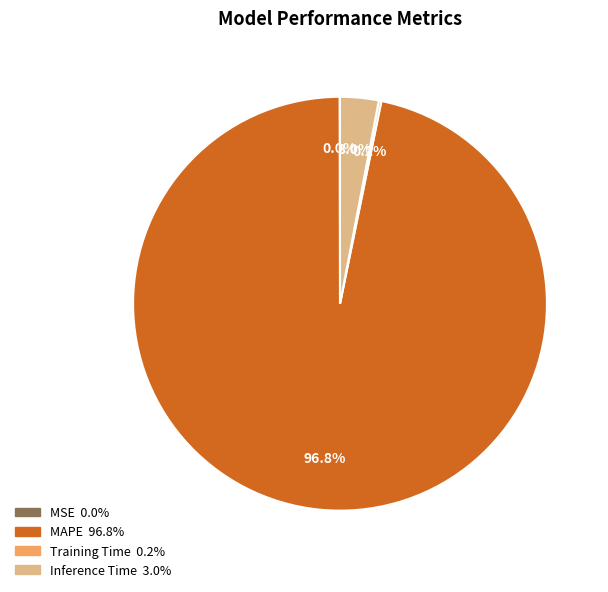

Is there a majority slice in this chart?

Yes